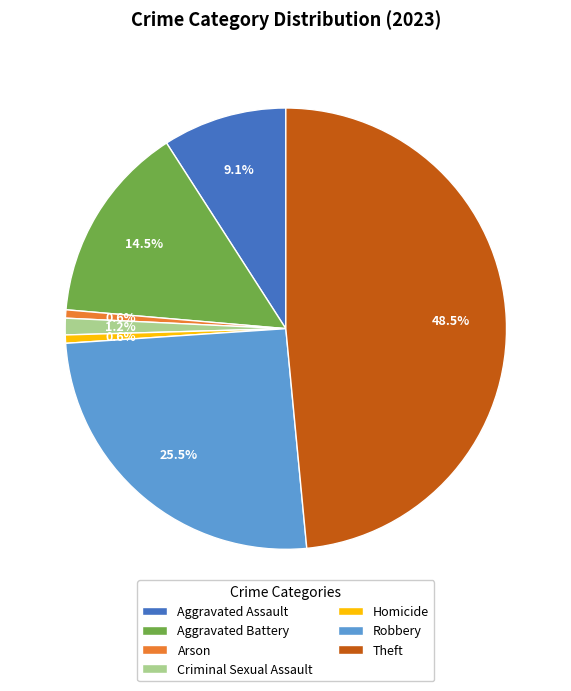

Does Arson account for over 50% of the chart?

No